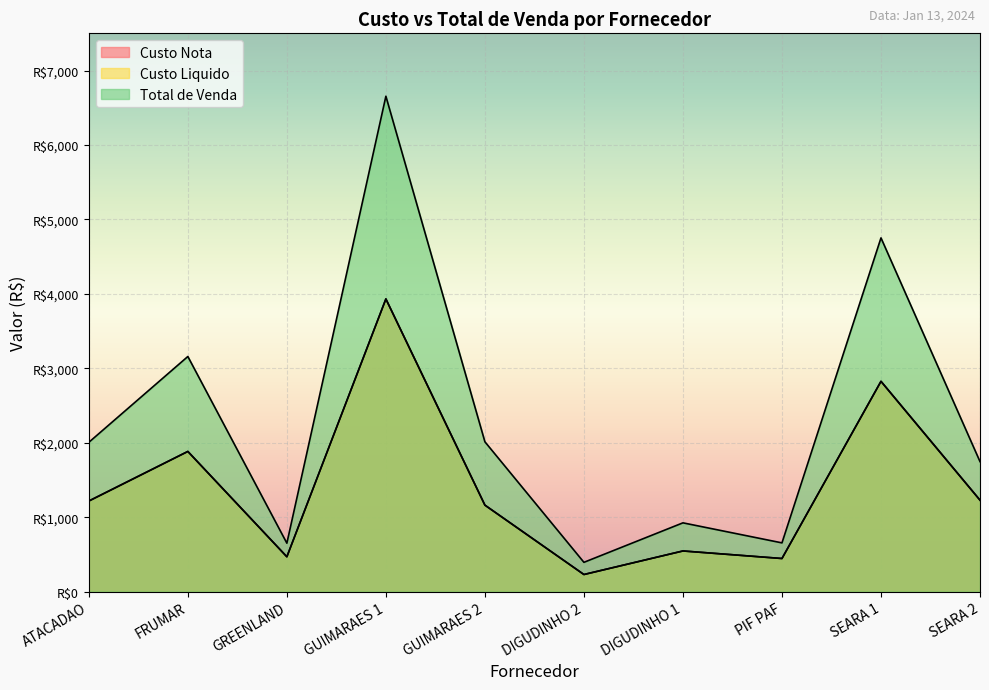

Reading right to left, extract all data points from this chart.

Custo Nota: 1229.7	2825.9	446.1	547.4	231.1	1163.0	3932.4	469.3	1884.0	1218.0
Custo Liquido: 1229.7	2825.9	446.1	547.4	231.1	1163.0	3932.4	469.3	1884.0	1218.0
Total de Venda: 1747.7	4752.5	656.0	925.2	394.8	2013.6	6655.2	651.8	3159.4	2006.8